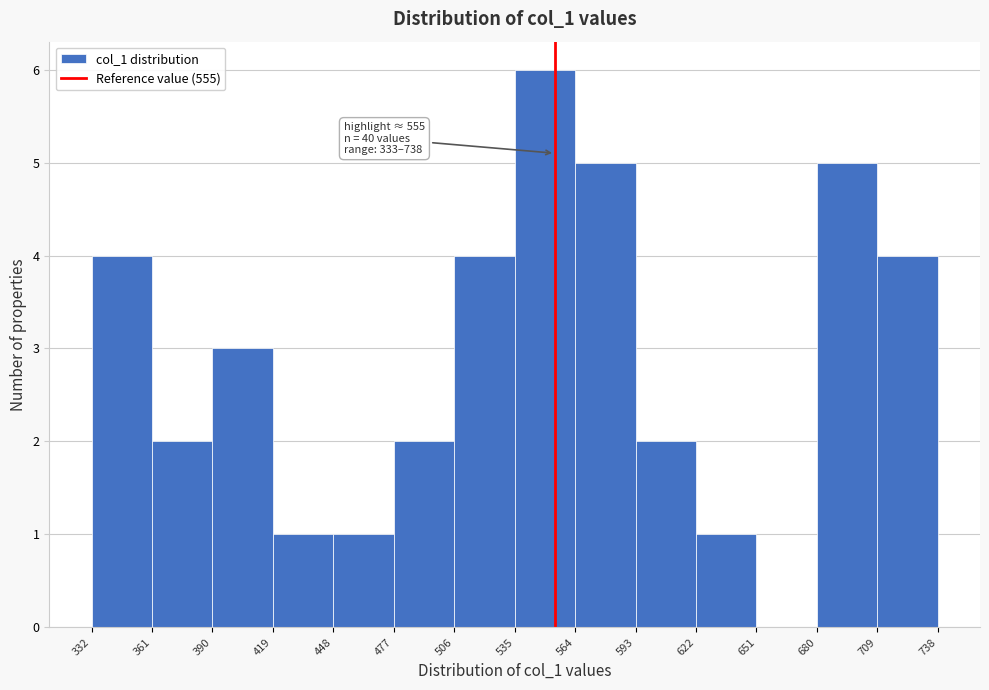

Which range on the x-axis has the tallest bar?

535 to 564